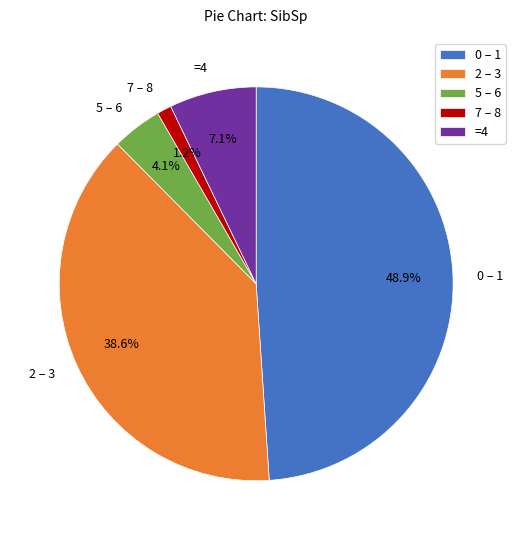

What is the smallest slice in the pie chart?

7 – 8